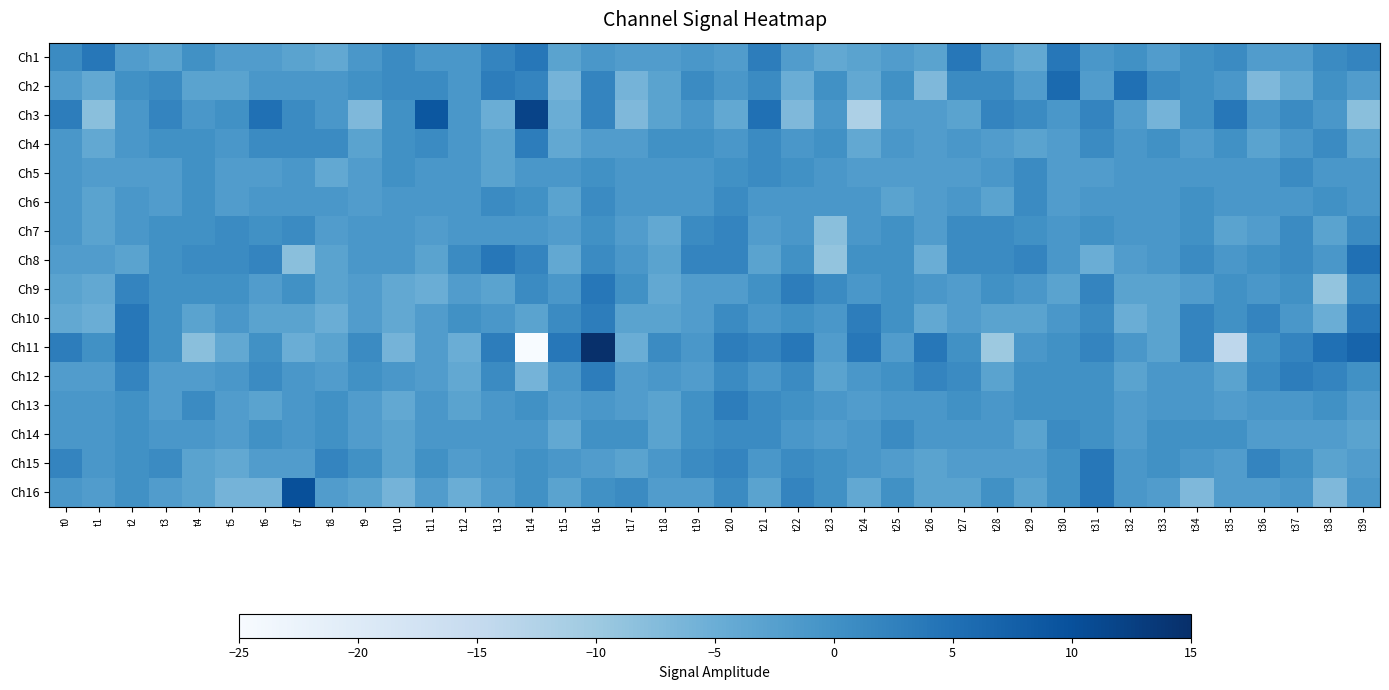

Count the number of categories in the chart.

40